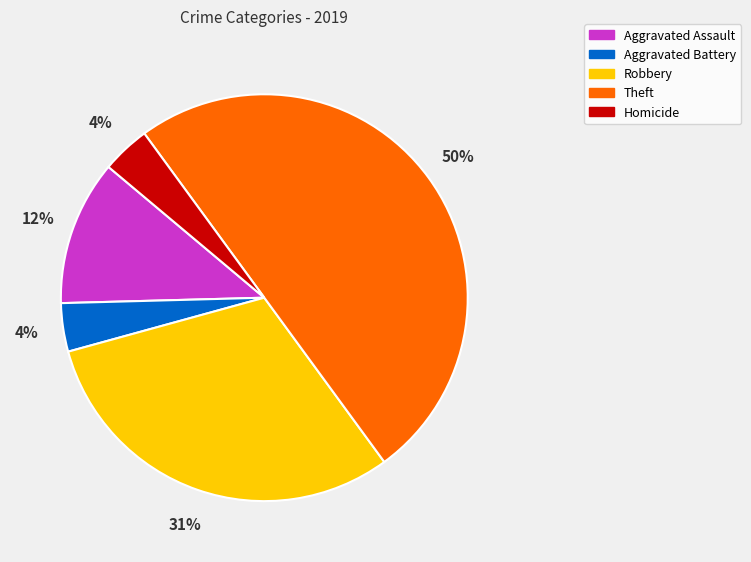

Is it true that Theft is 50% of the pie?

True